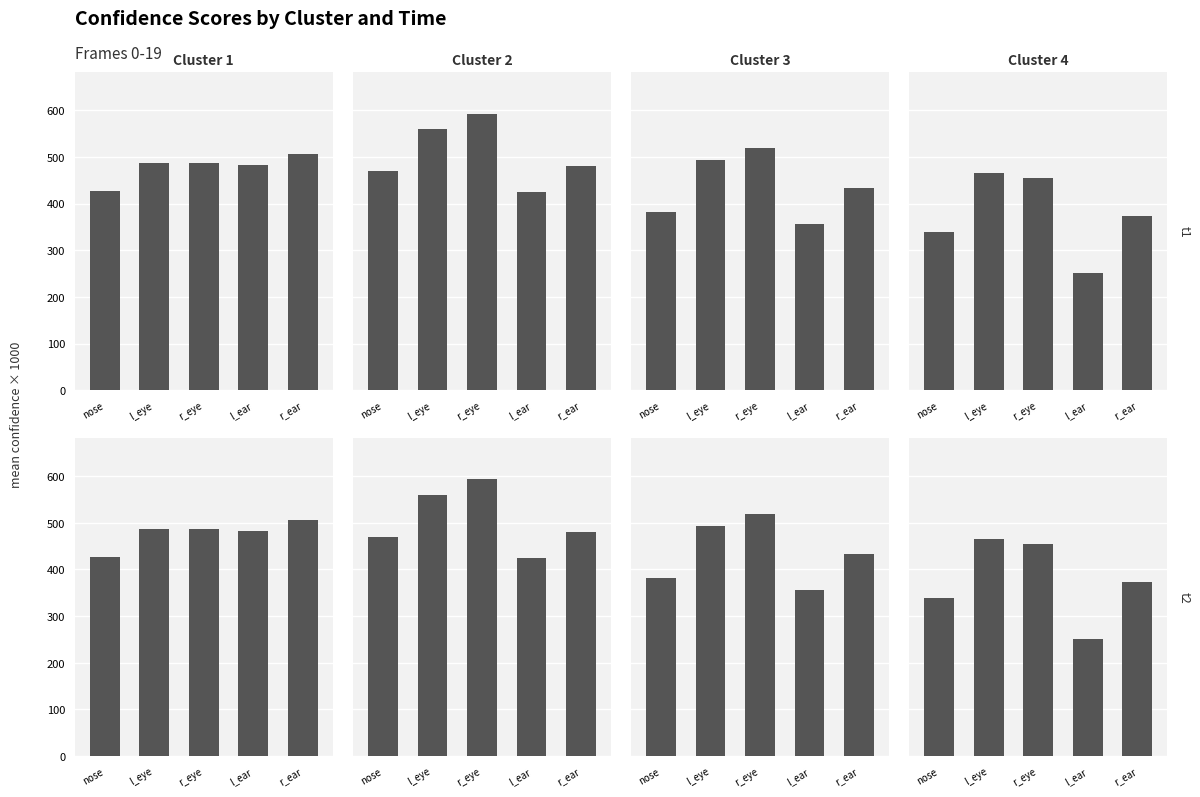

What is the spread (max minus min) of values at nose?

131.2